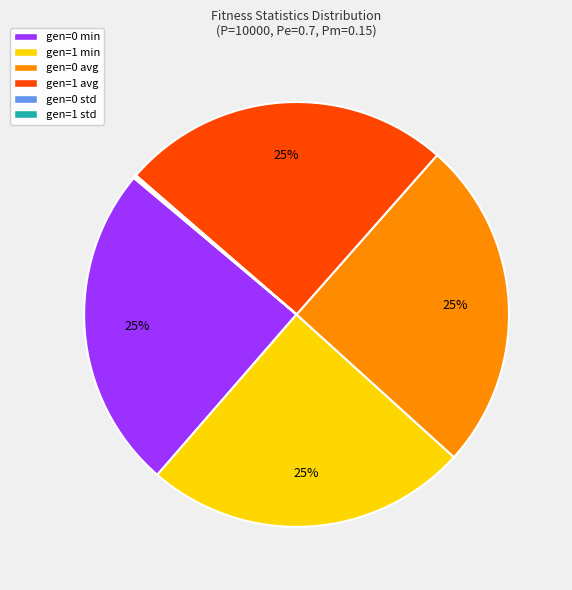

Is gen=0 avg the majority of the pie?

No